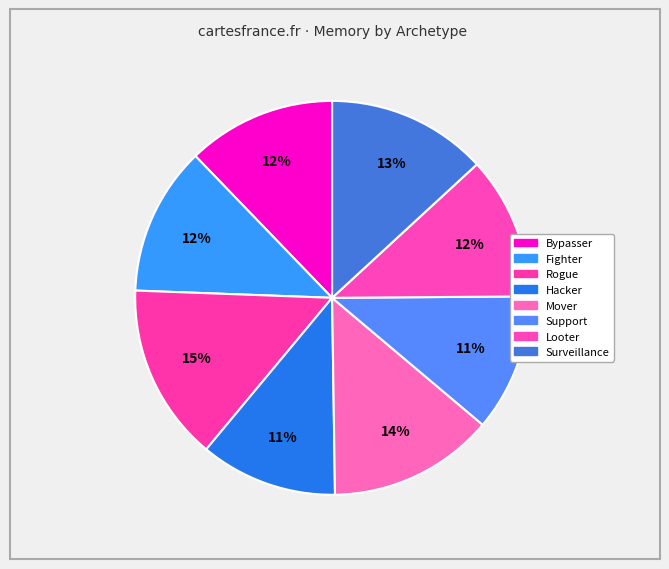

How many slices are in this pie chart?

8